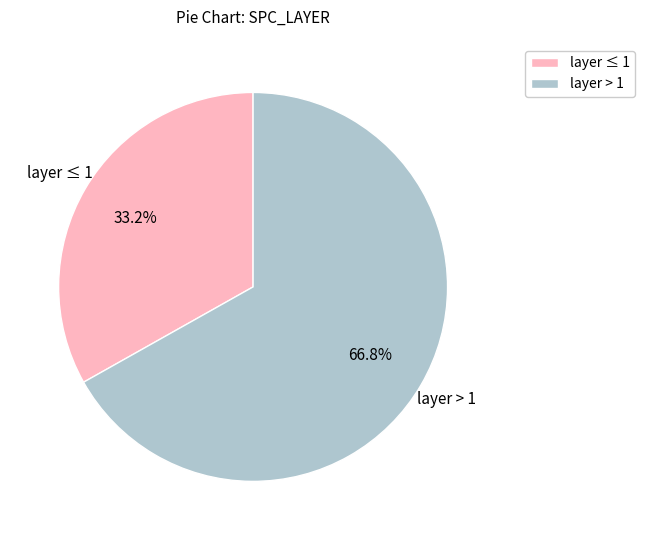

Combined, what portion of the pie is layer > 1 and layer ≤ 1?

100.0%